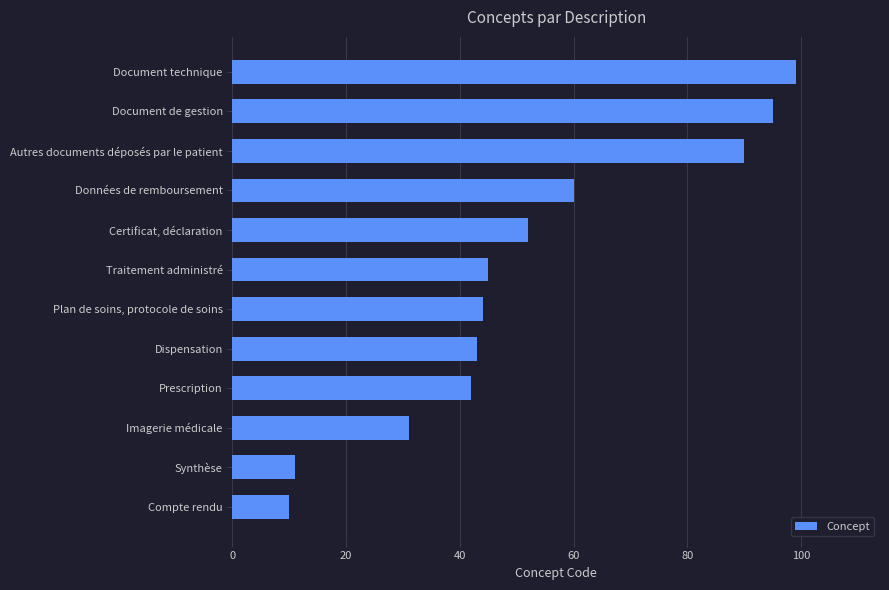

List the labels in order of value, smallest first.

Compte rendu, Synthèse, Imagerie médicale, Prescription, Dispensation, Plan de soins, protocole de soins, Traitement administré, Certificat, déclaration, Données de remboursement, Autres documents déposés par le patient, Document de gestion, Document technique